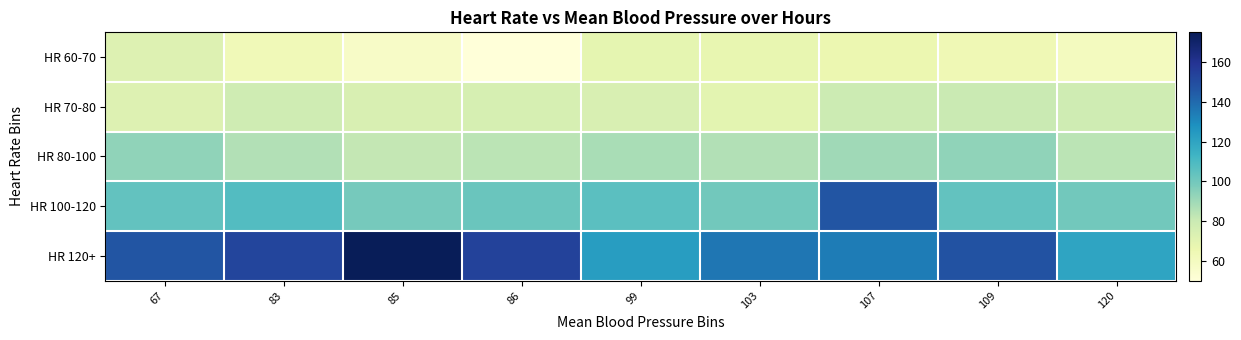

What is the total value across all series at 109?

489